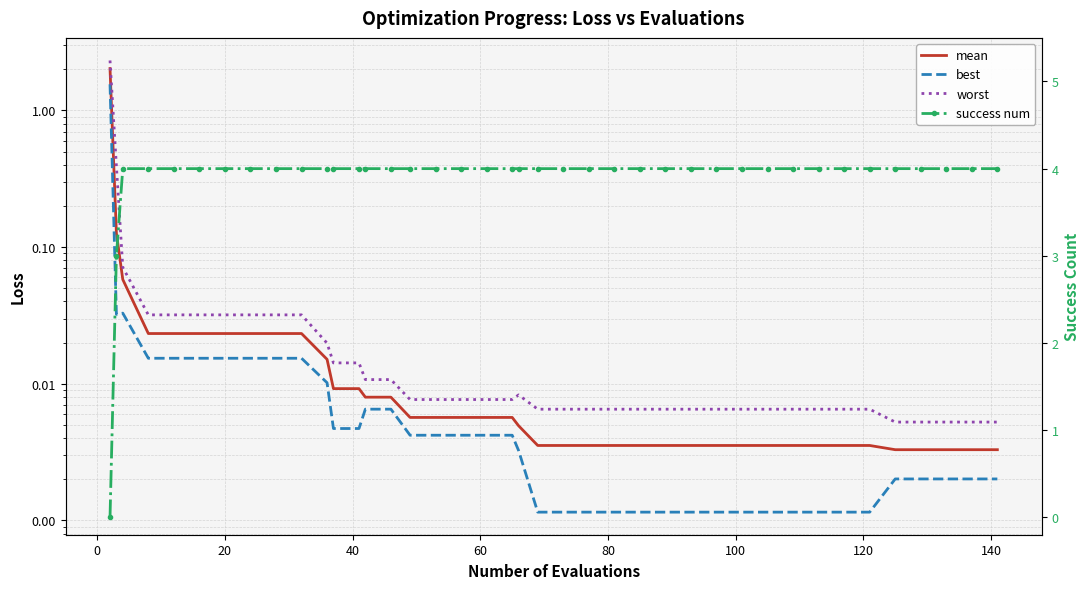

True or false: success num and best cross at least once.

True